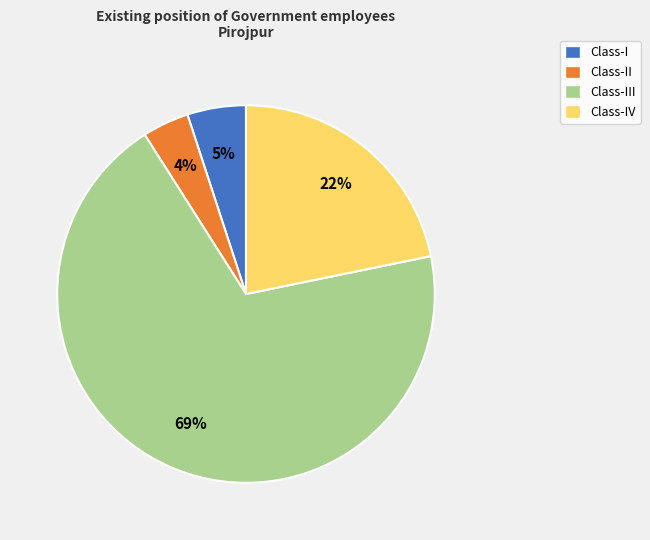

To the nearest percent, what is the average slice percentage?

25%